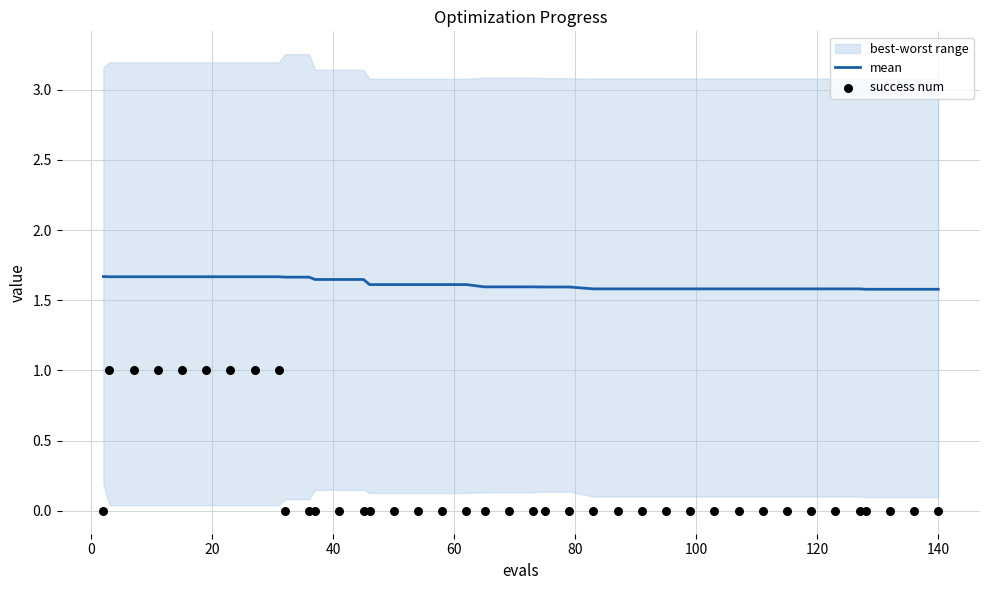

What is the maximum value for mean?

1.7